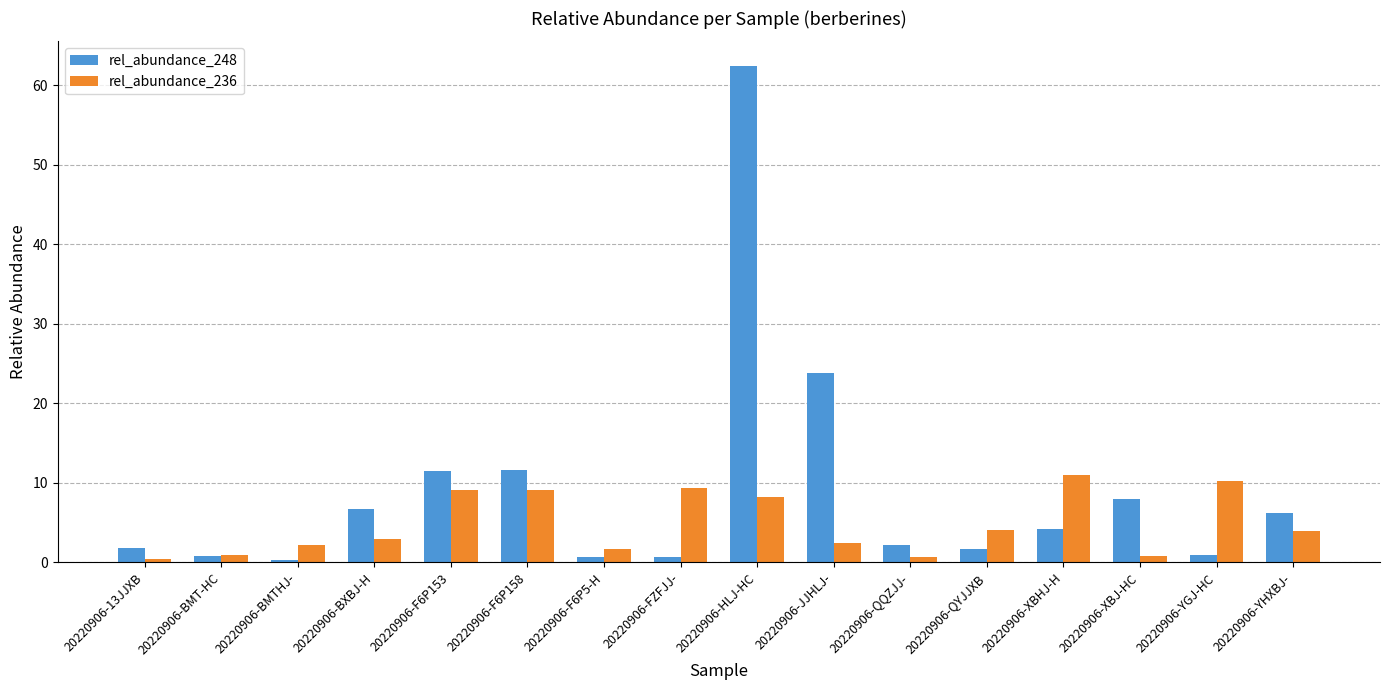

What is the spread (max minus min) of values at 20220906-BMT-HC?

0.1